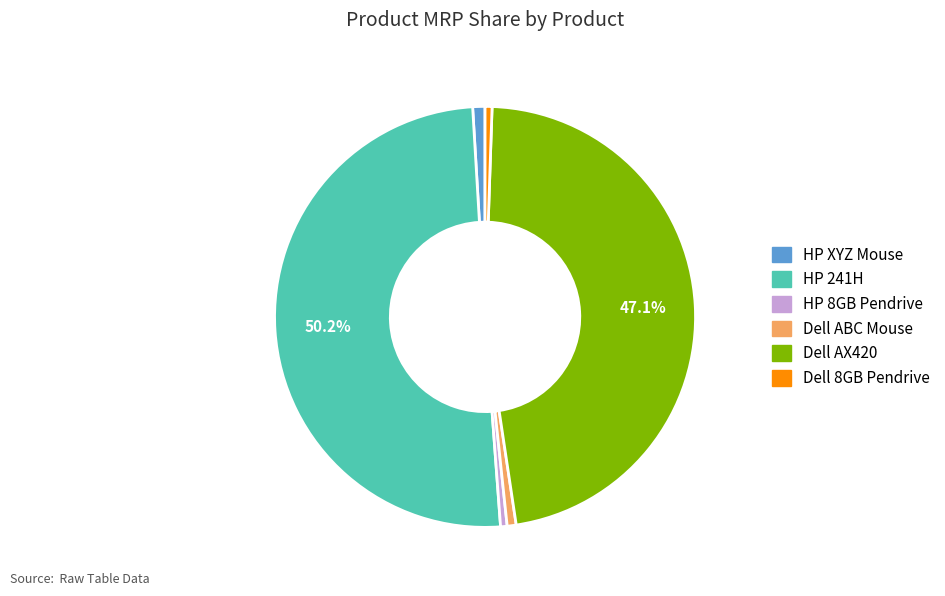

Do Dell 8GB Pendrive and Dell AX420 together represent more than half of the pie?

No